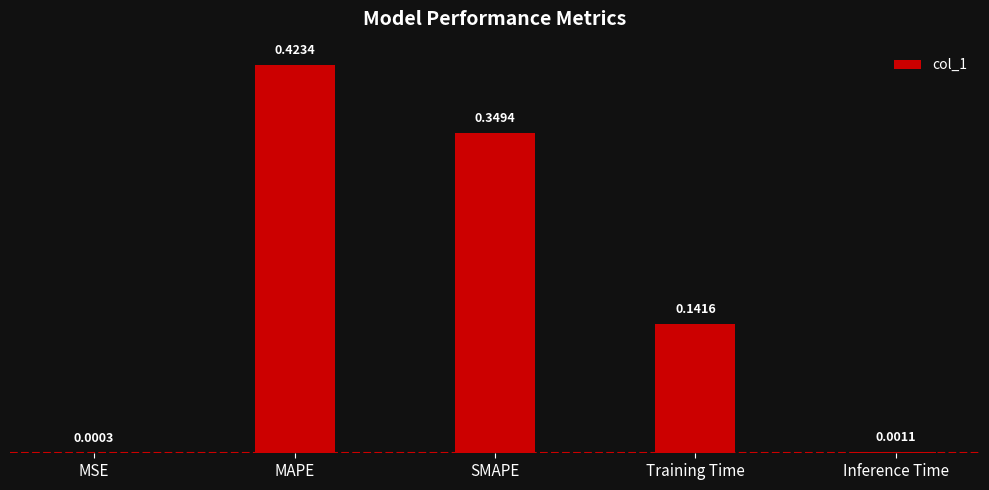

What is the sum of all values?

0.9